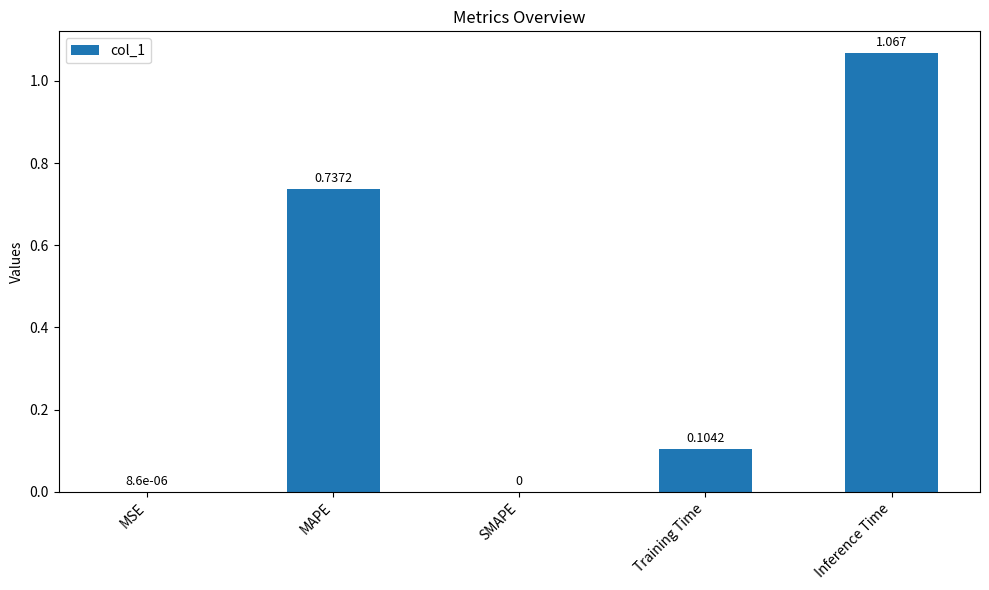

Between Inference Time and SMAPE, which is larger?

Inference Time